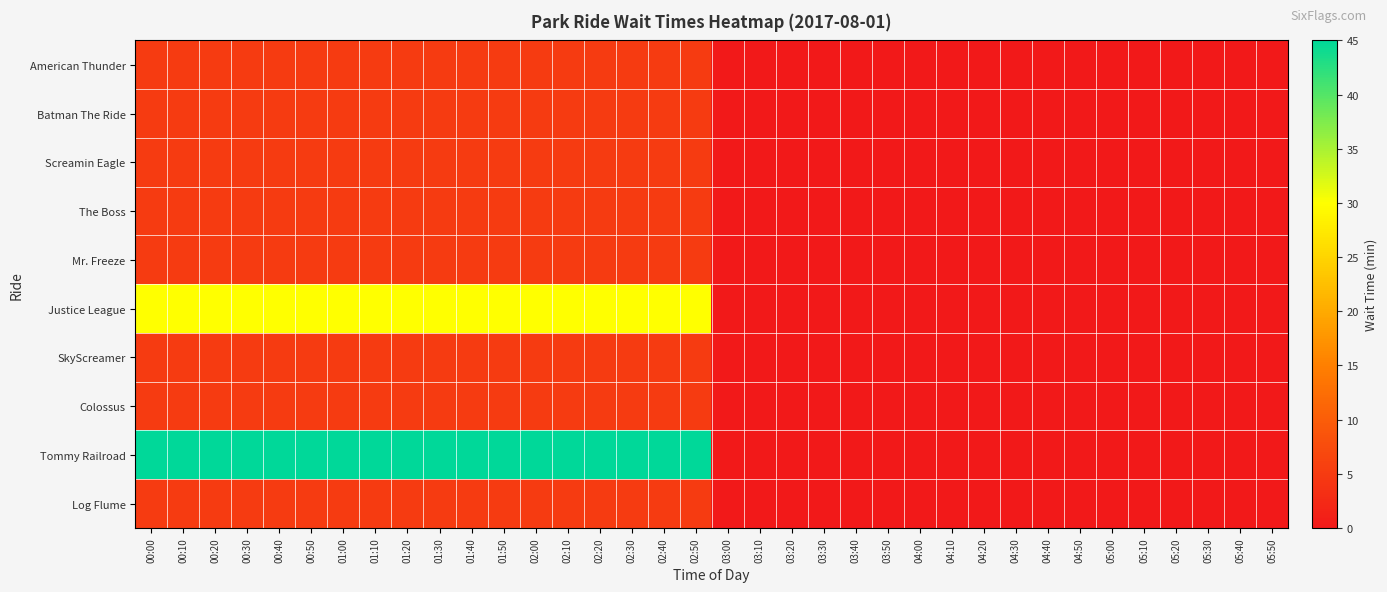

Which series has the largest range (max minus min)?

Tommy Railroad